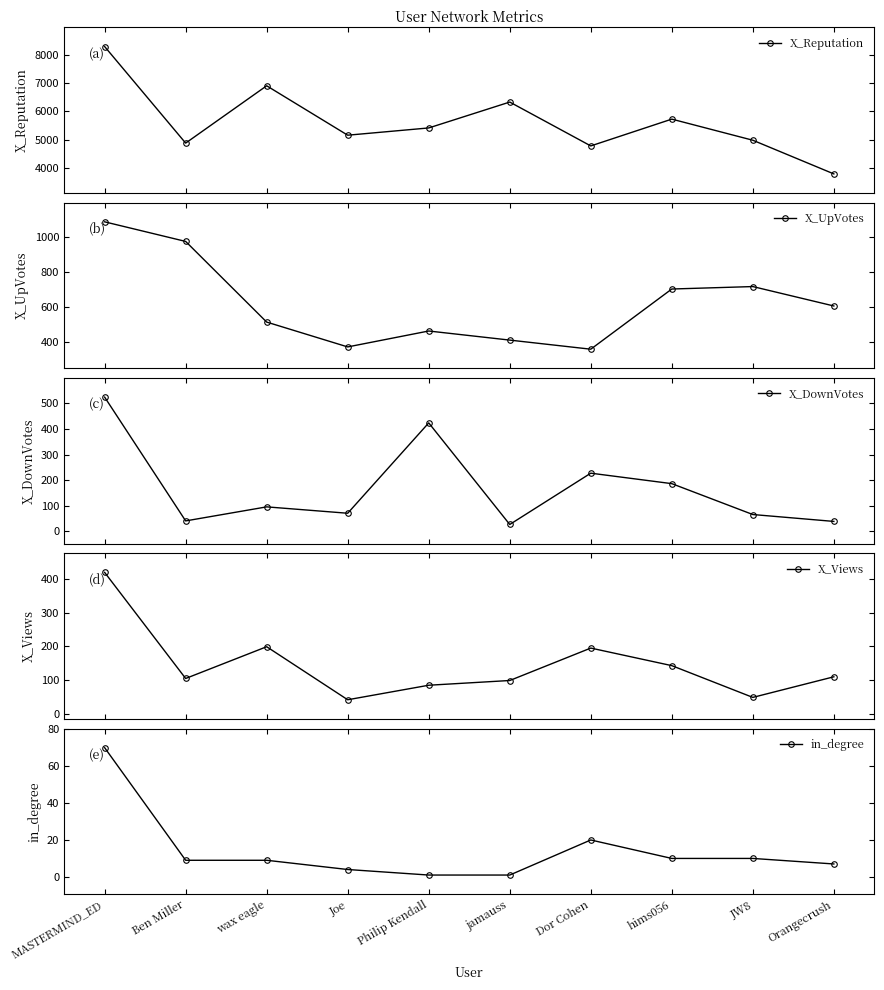

Rank the categories by in_degree value from lowest to highest.

Philip Kendall, jamauss, Joe, Orangecrush, Ben Miller, wax eagle, hims056, JW8, Dor Cohen, MASTERMIND_ED